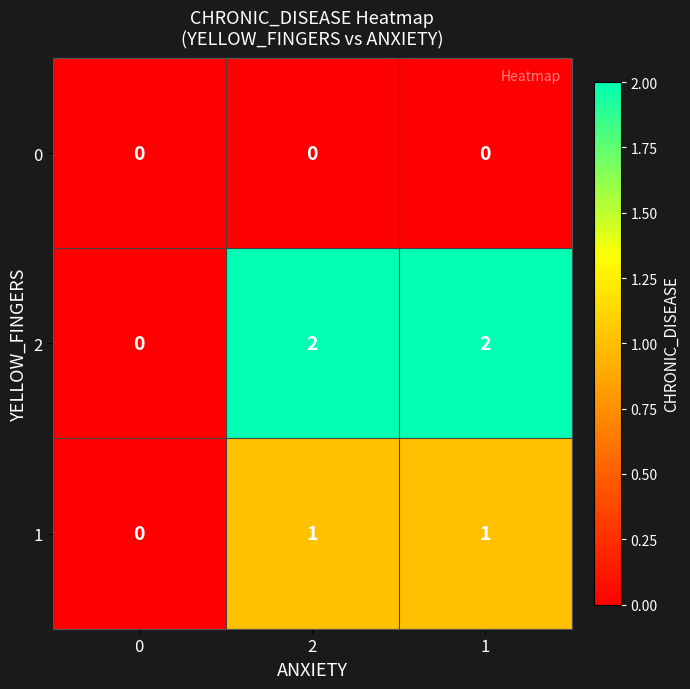

List the series in order of their overall mean, highest first.

2, 1, 0